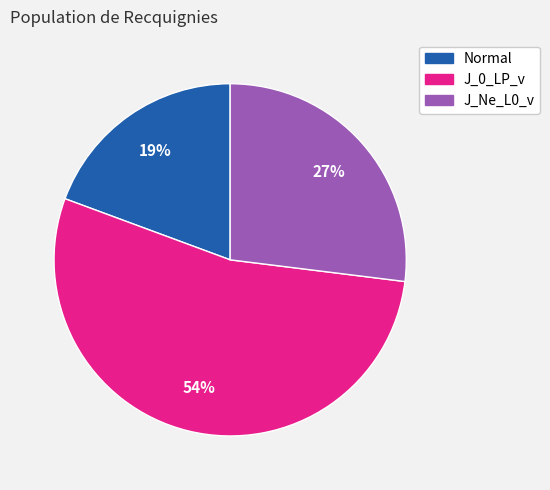

Does J_Ne_L0_v represent more than half of the total?

No